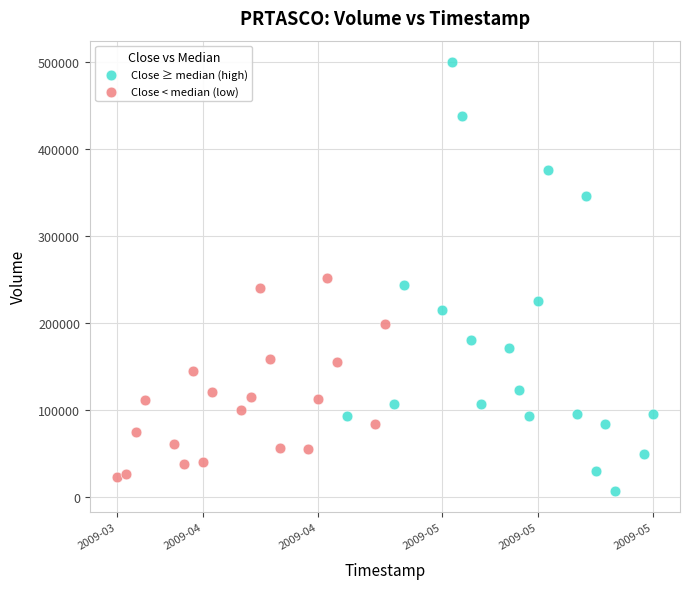

Which series has the widest spread of Y values?

Close ≥ median (high)